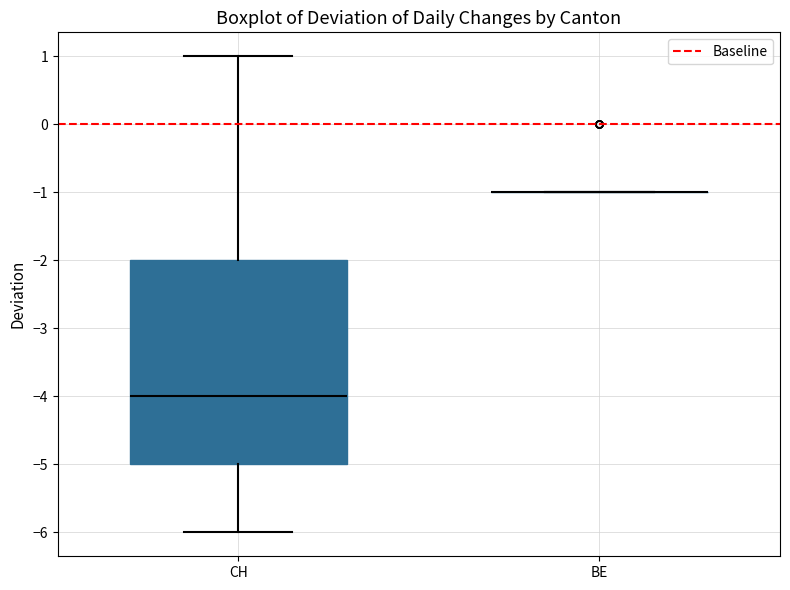

Where does the lower whisker of the box for CH end on the y-axis? The values are not printed on the chart, so give them approximately, as read against the axis.

-6